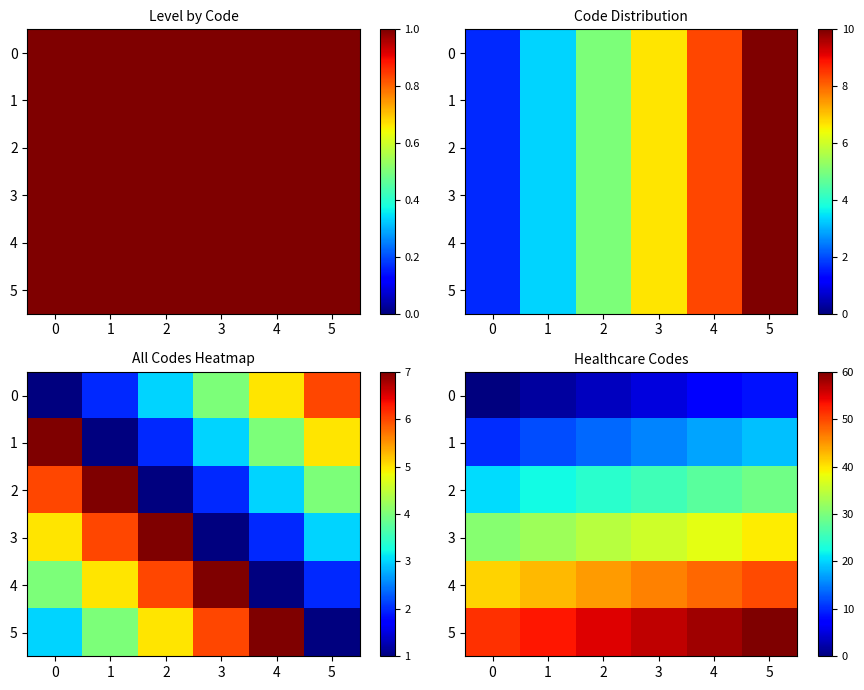

At how many categories does at least one series exceed 2?

6